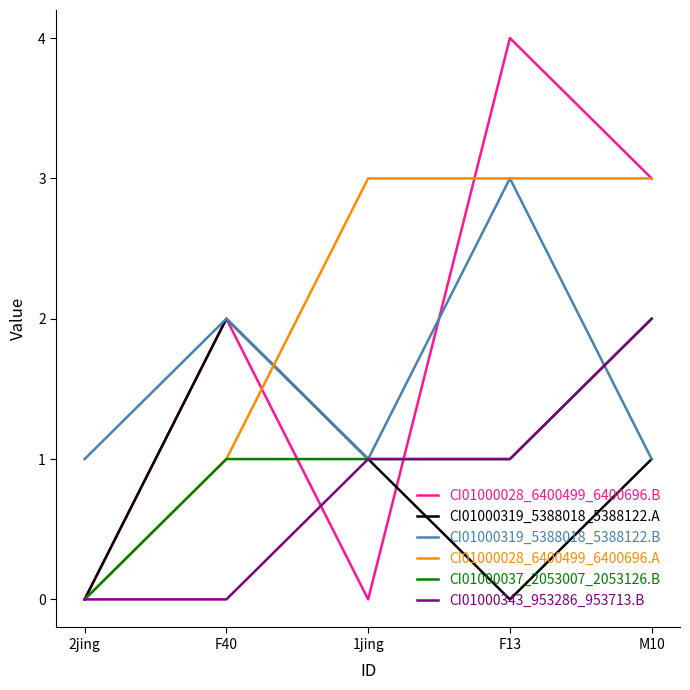

Reading right to left, what are all the values shown in this chart?

CI01000028_6400499_6400696.B: 3	4	0	2	0
CI01000319_5388018_5388122.A: 1	0	1	2	0
CI01000319_5388018_5388122.B: 1	3	1	2	1
CI01000028_6400499_6400696.A: 3	3	3	1	0
CI01000037_2053007_2053126.B: 2	1	1	1	0
CI01000343_953286_953713.B: 2	1	1	0	0